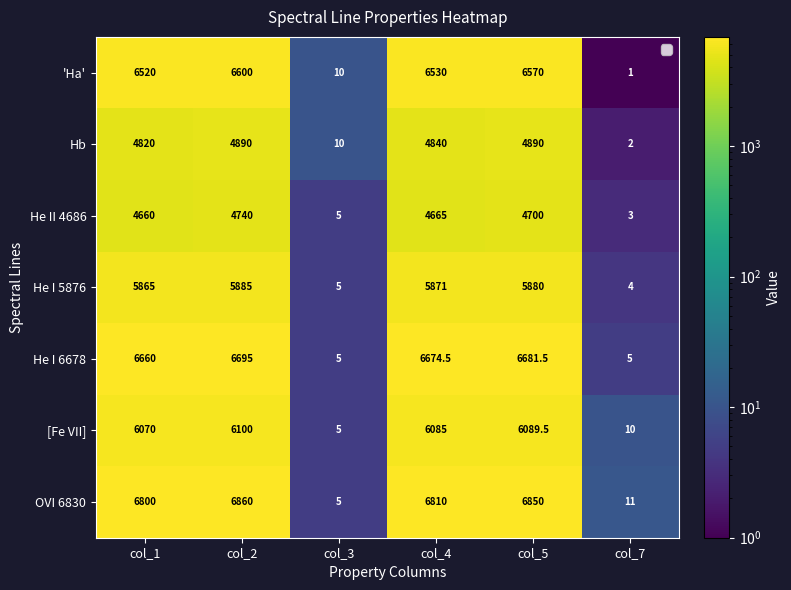

What is the spread (max minus min) of values at col_5?

2150.0